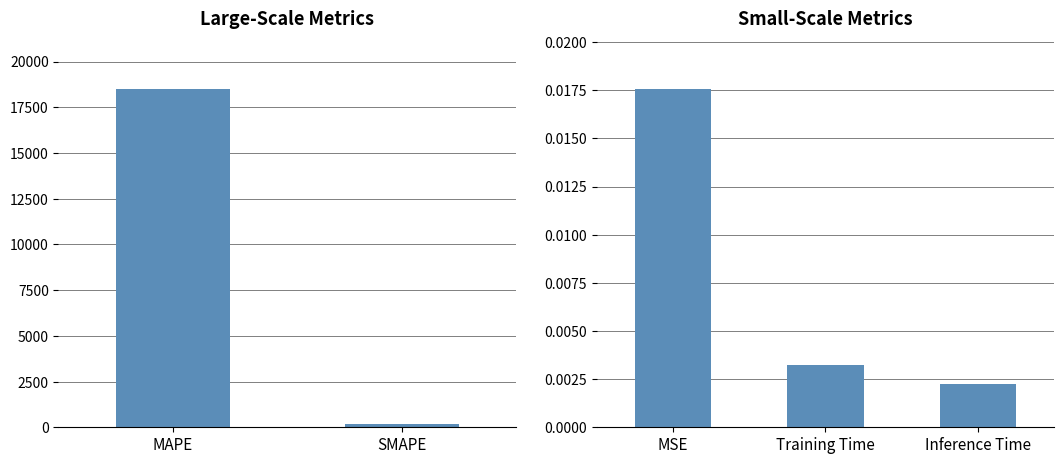

True or false: the data shows 0.0 at Training Time.

False